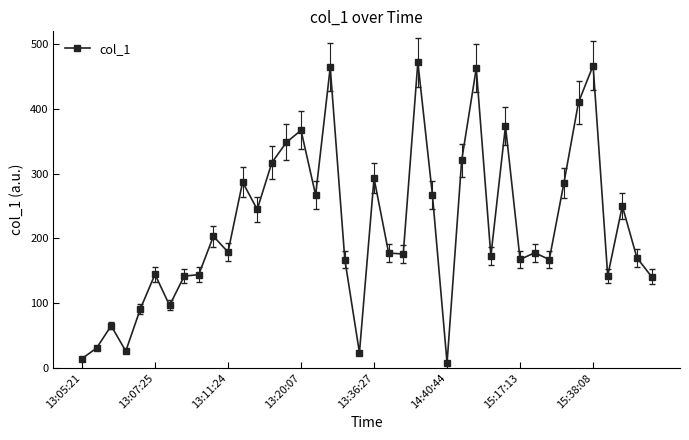

True or false: there are more than 0 points higher than both neighbors.

True